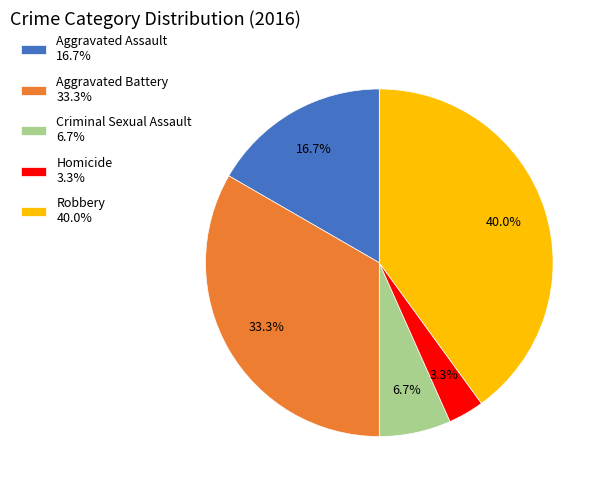

Approximately how many times larger is the value at Homicide compared to Robbery?

0.1